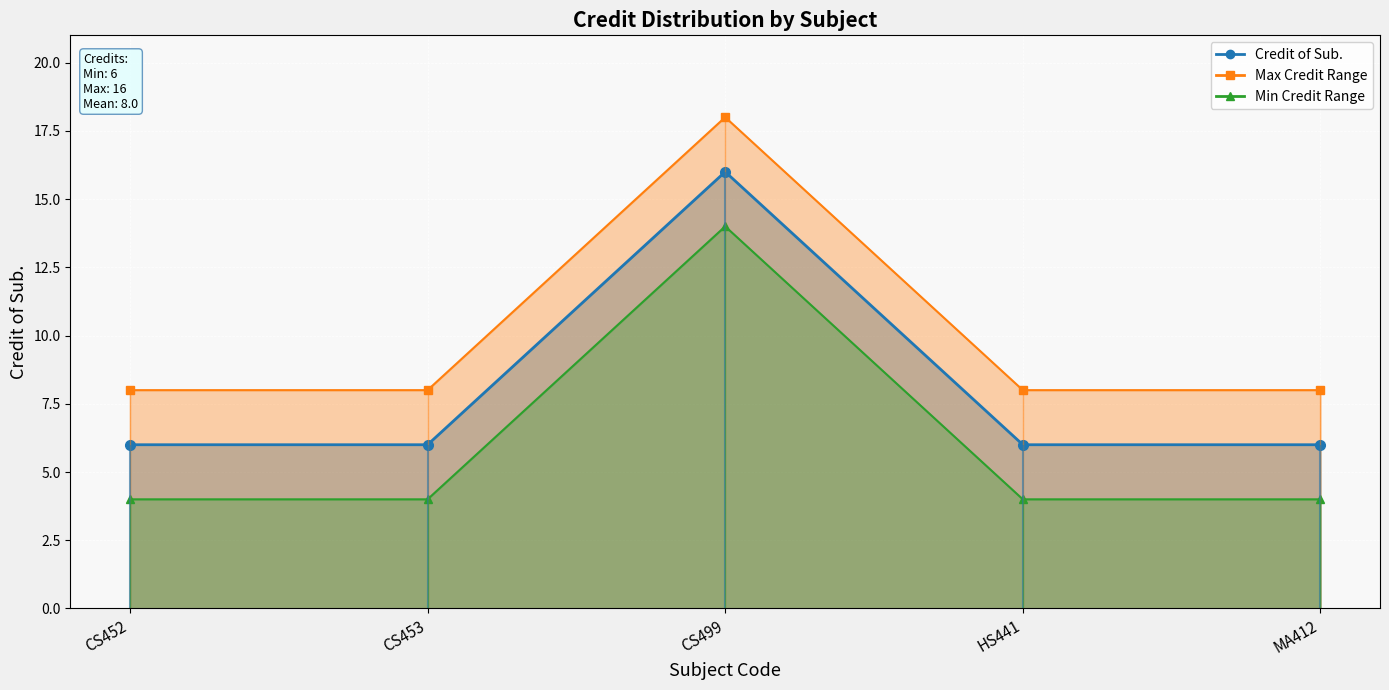

Where is Min Credit Range (line) nearest to the value 9?

CS452